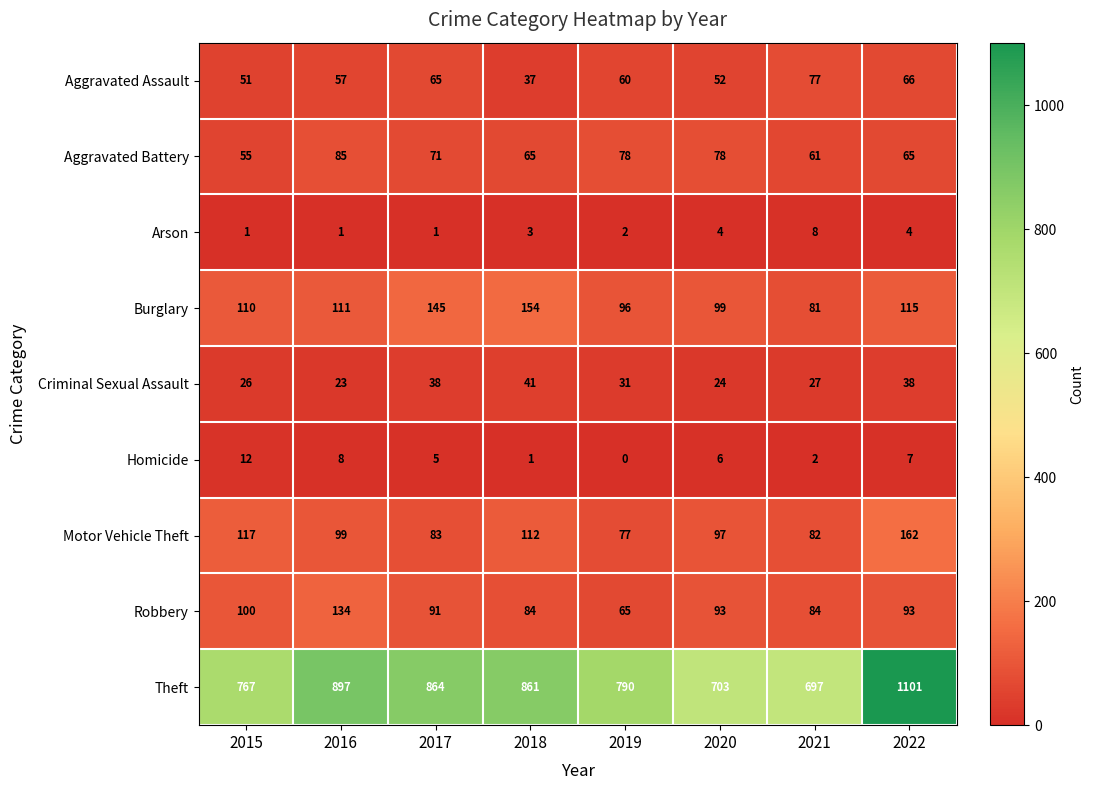

Which series changed the most between 2017 and 2020?

Theft